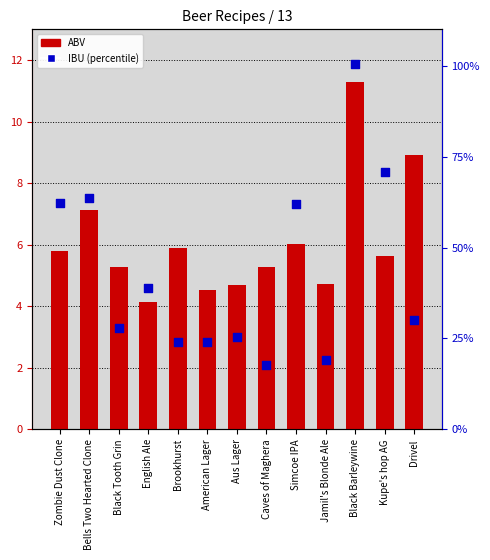

At which category is the sum across all series the highest?

Black Barleywine